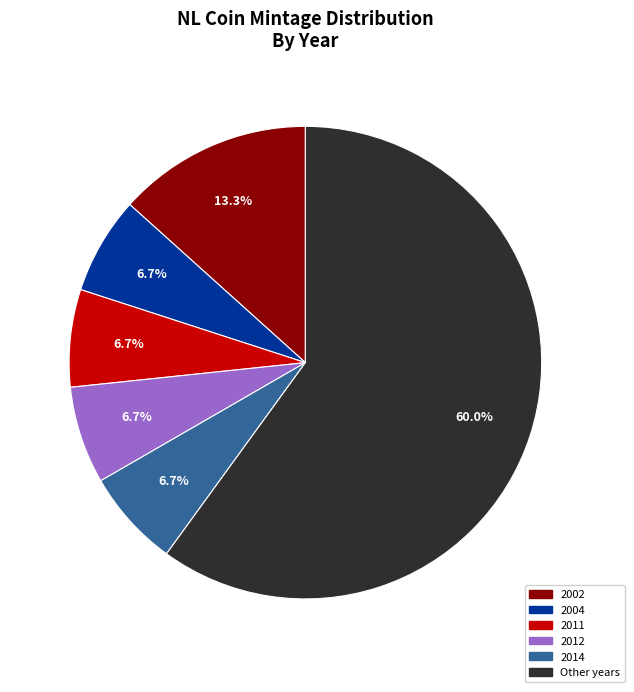

Is there any slice that represents more than half of the pie?

Yes